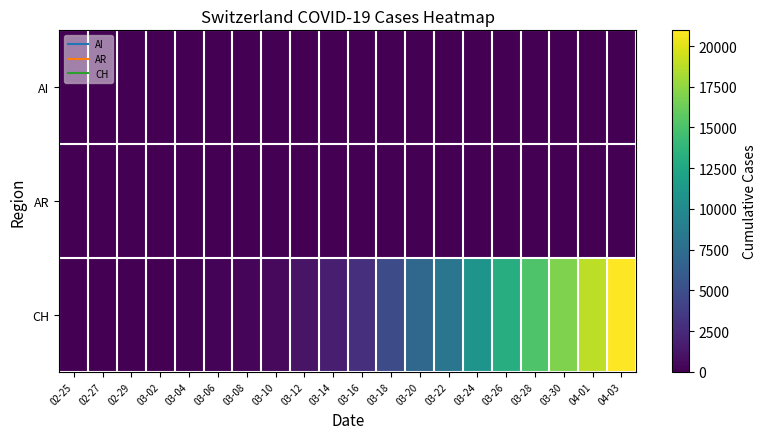

At which category is the sum across all series the highest?

04-03